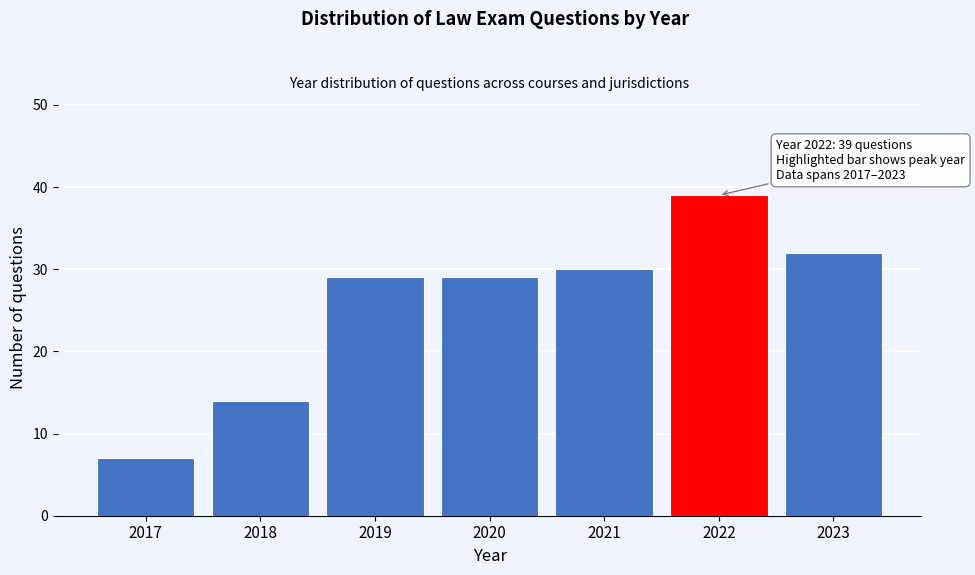

Reading right to left, what are all the values shown in this chart?

2023=32	2022=39	2021=30	2020=29	2019=29	2018=14	2017=7